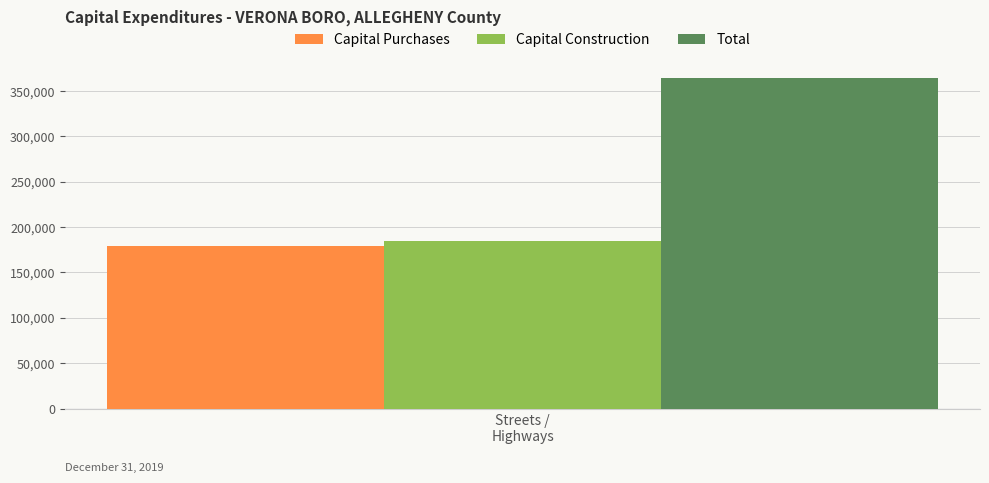

What is the maximum value shown in the chart?

364045